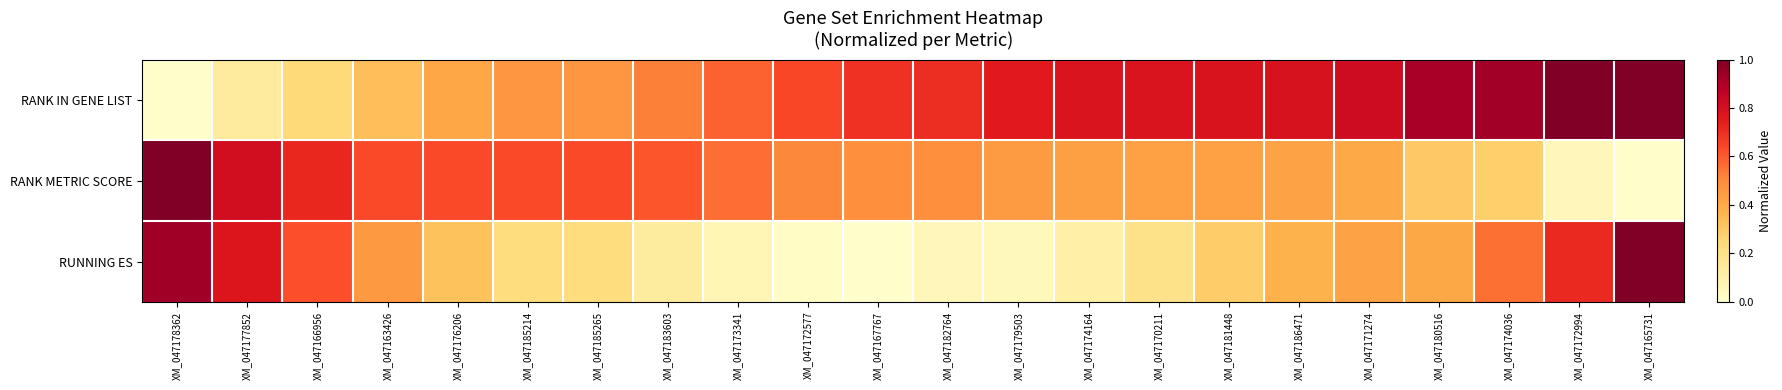

At XM_047165731, list the series in order from smallest to largest.

RANK METRIC SCORE, RANK IN GENE LIST, RUNNING ES